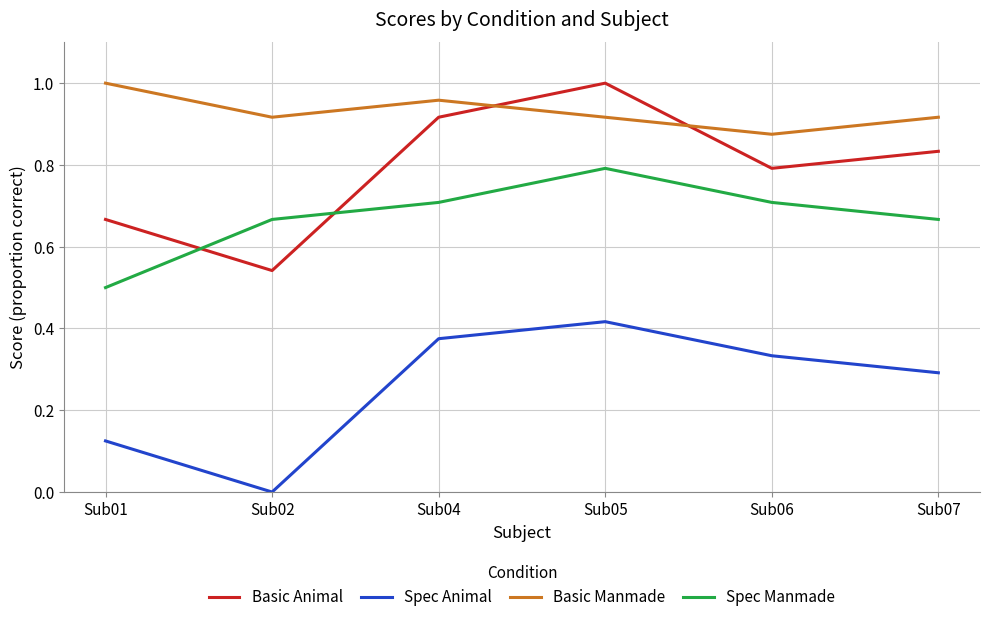

True or false: Spec Manmade has a value of 0.8 at Sub05.

True